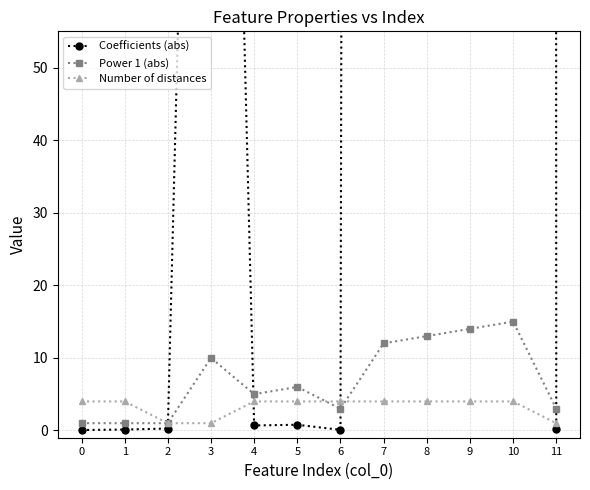

How many Number of distances values are between 4 and 5?

9